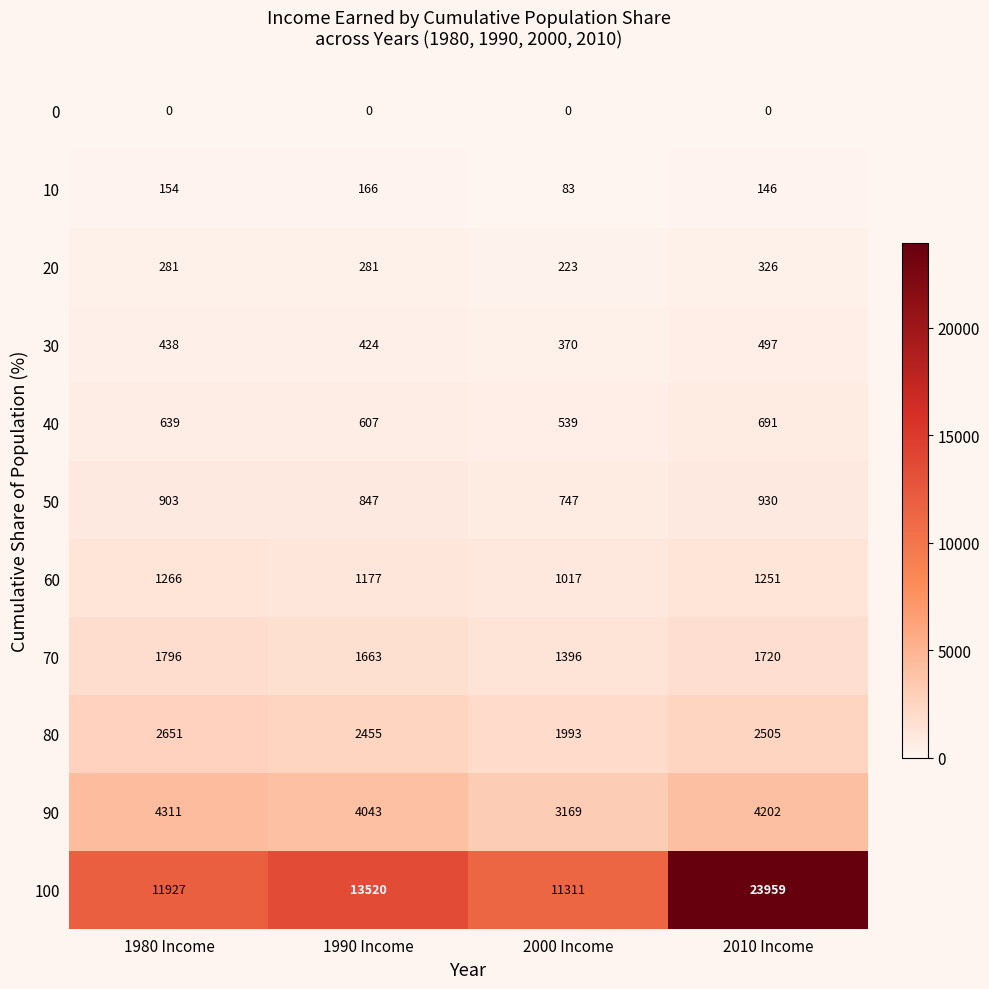

What is the lowest value of the 70 series?

1396